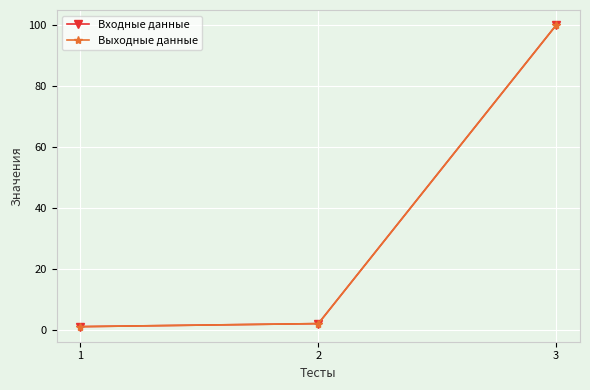

Rank the categories by Входные данные value from lowest to highest.

1, 2, 3